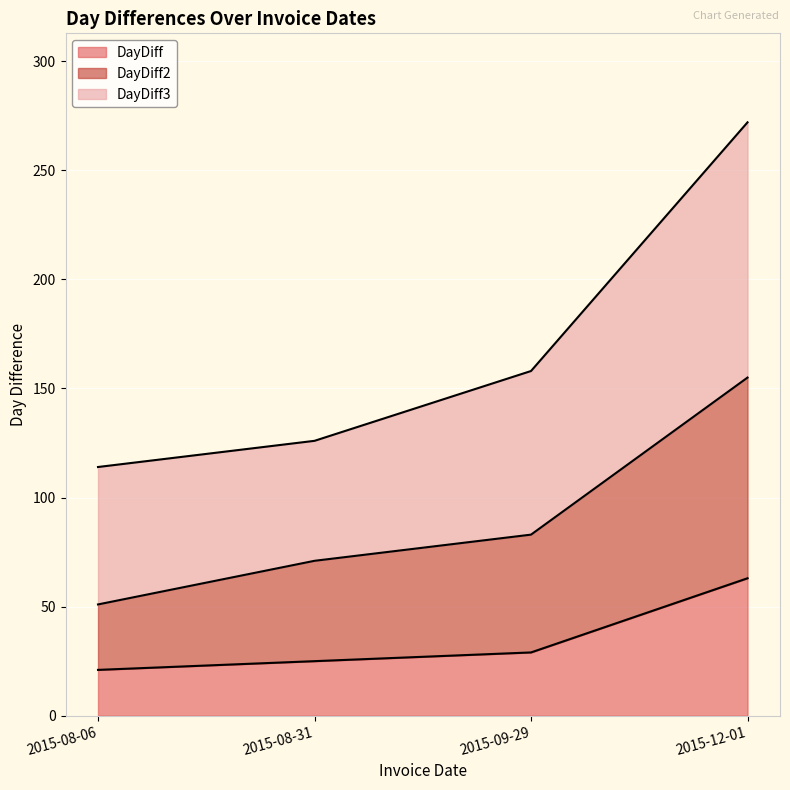

How many categories are shown in the chart?

4